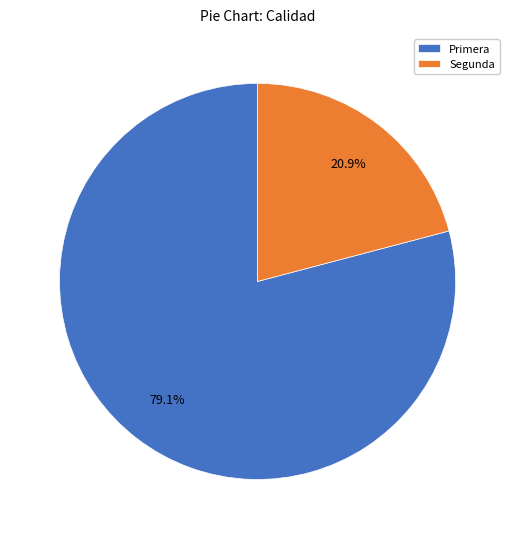

Rank the categories by value from highest to lowest.

Primera, Segunda